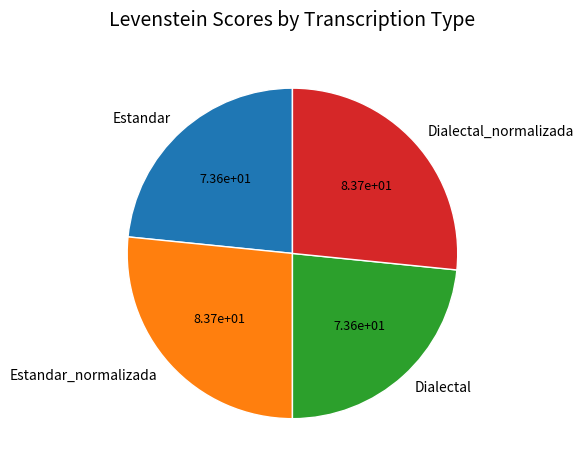

What is the ratio of the value at Estandar to the value at Dialectal?

1.0